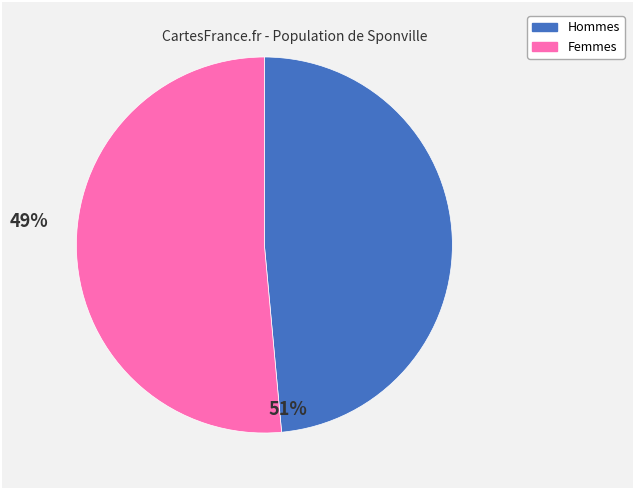

Rank the categories by value from lowest to highest.

Hommes, Femmes